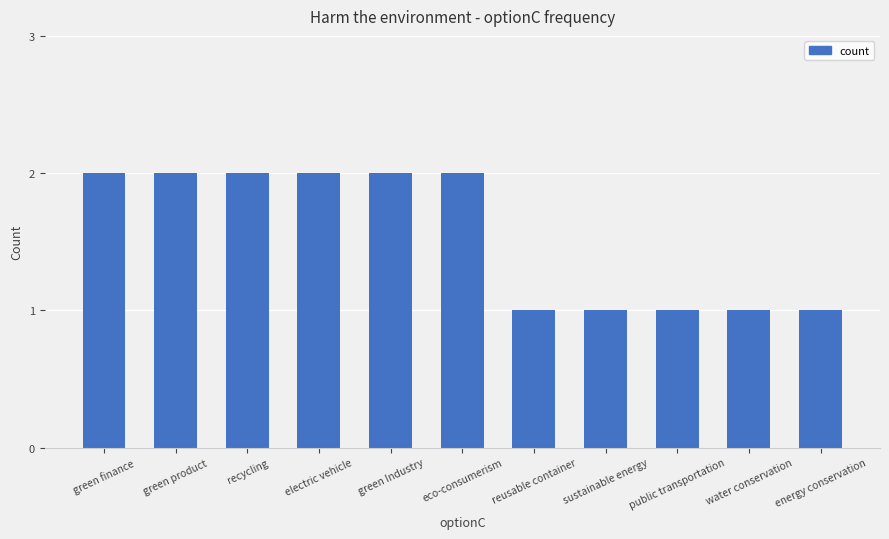

Between green finance and sustainable energy, which is larger?

green finance